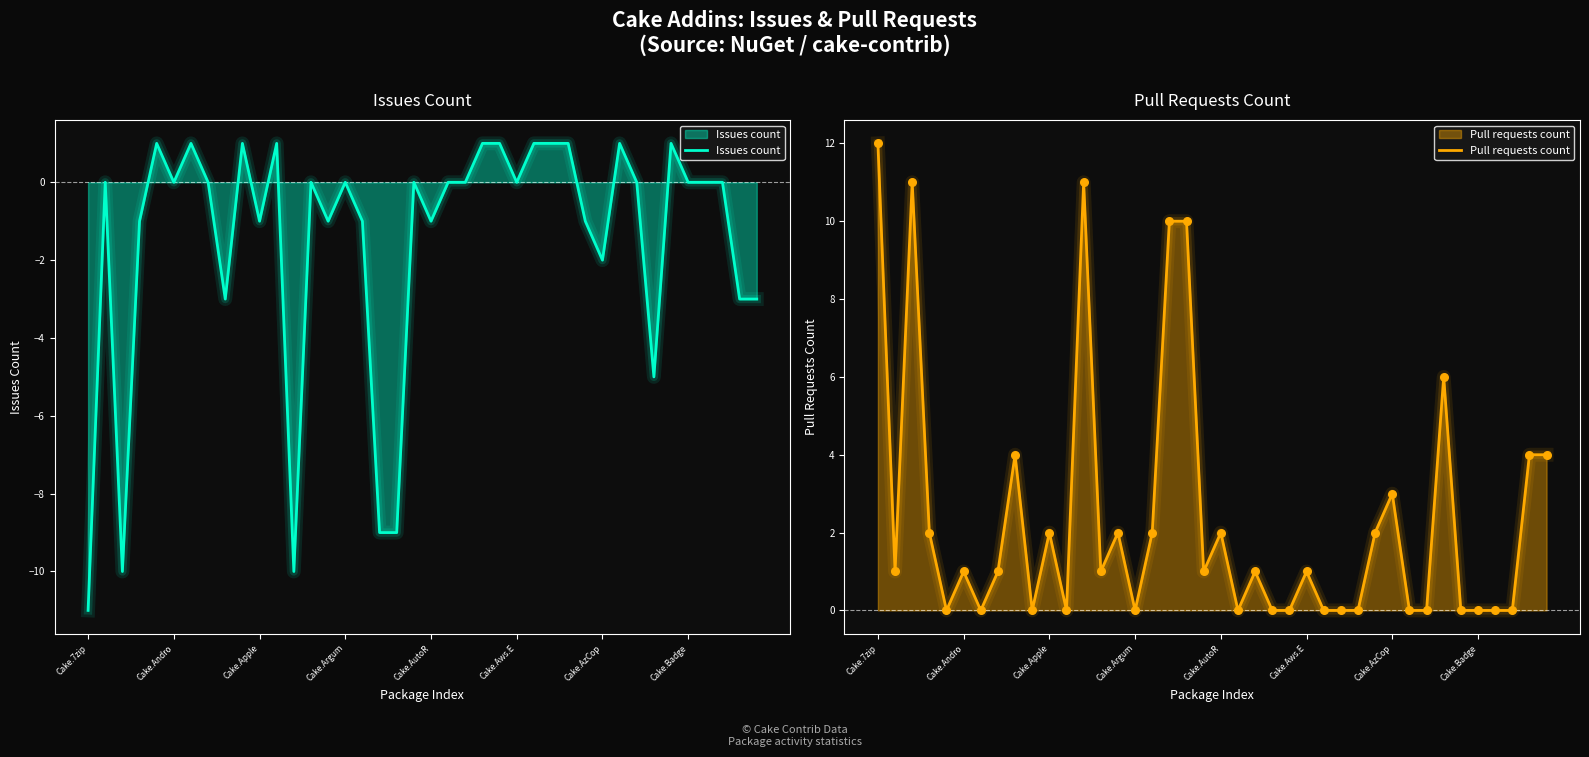

At how many categories does at least one series exceed -6?

40